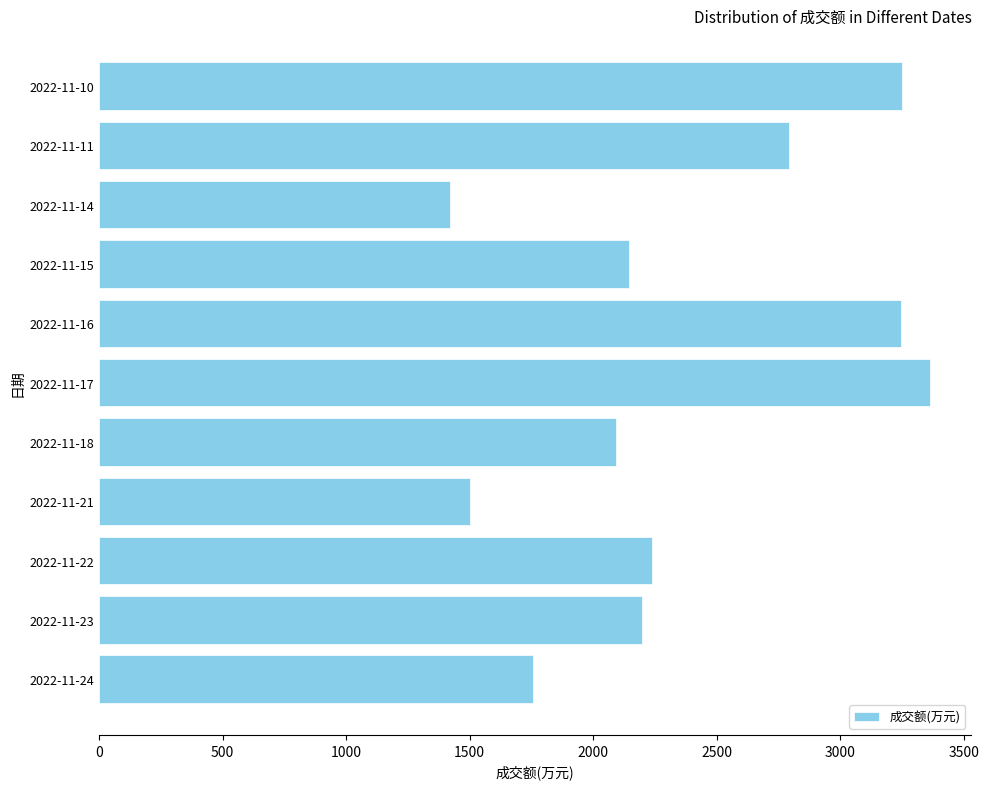

What is the smallest value displayed?

1422